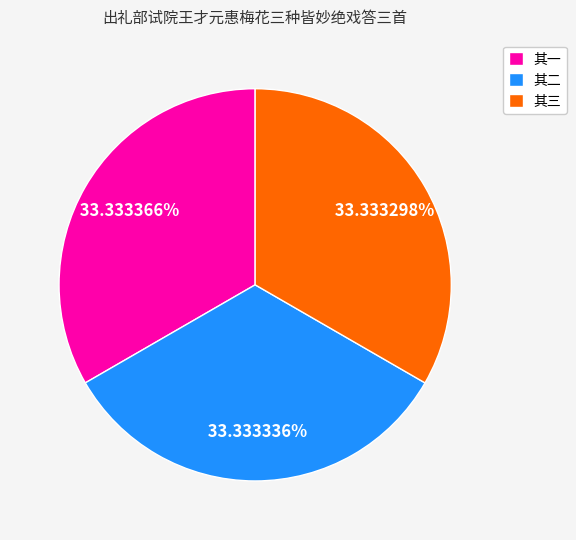

Count the number of slices in the pie.

3